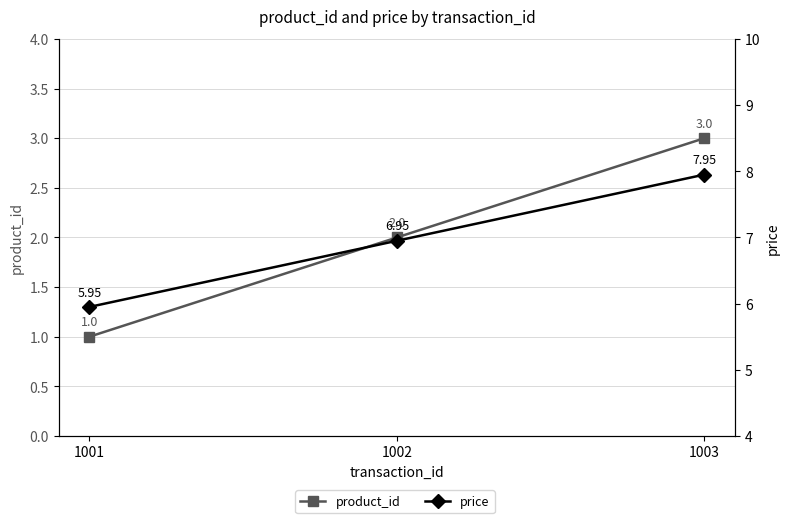

Reading left to right, extract all data points from this chart.

product_id: 1001=1.0	1002=2.0	1003=3.0
price: 1001=6.0	1002=7.0	1003=8.0